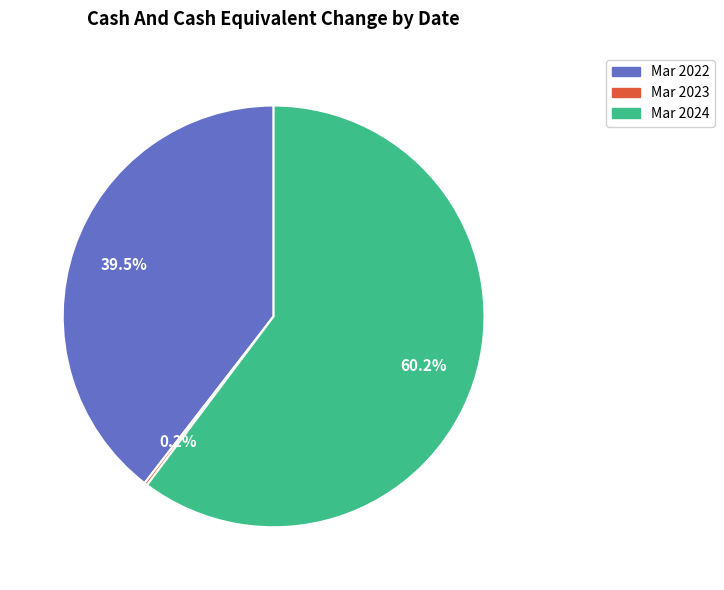

Approximately how many times larger is the value at Mar 2024 compared to Mar 2022?

1.5